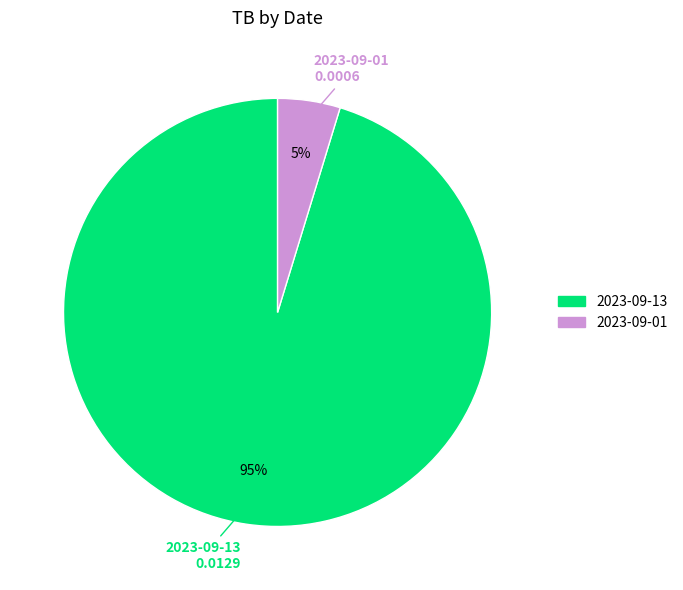

What is the smallest slice in the pie chart?

2023-09-01